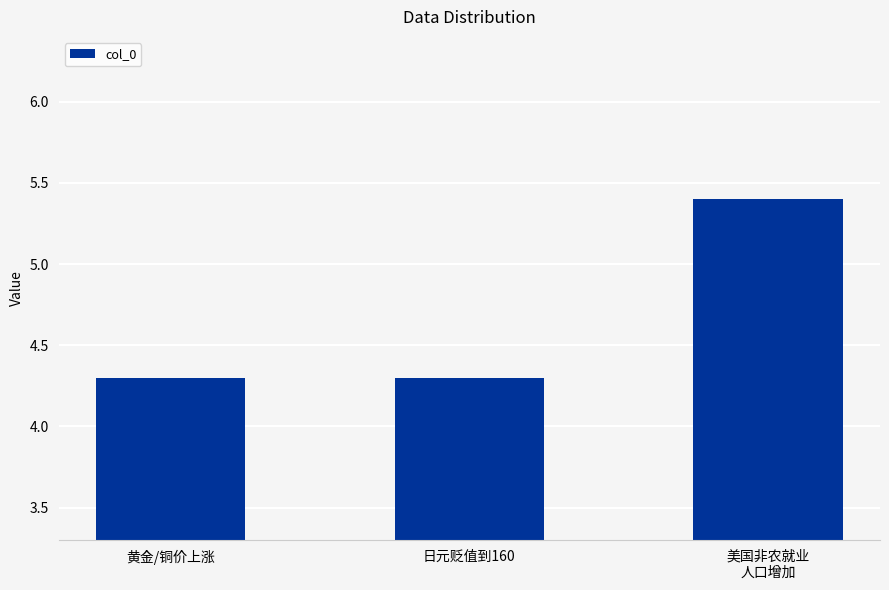

What is the maximum value shown in the chart?

5.4